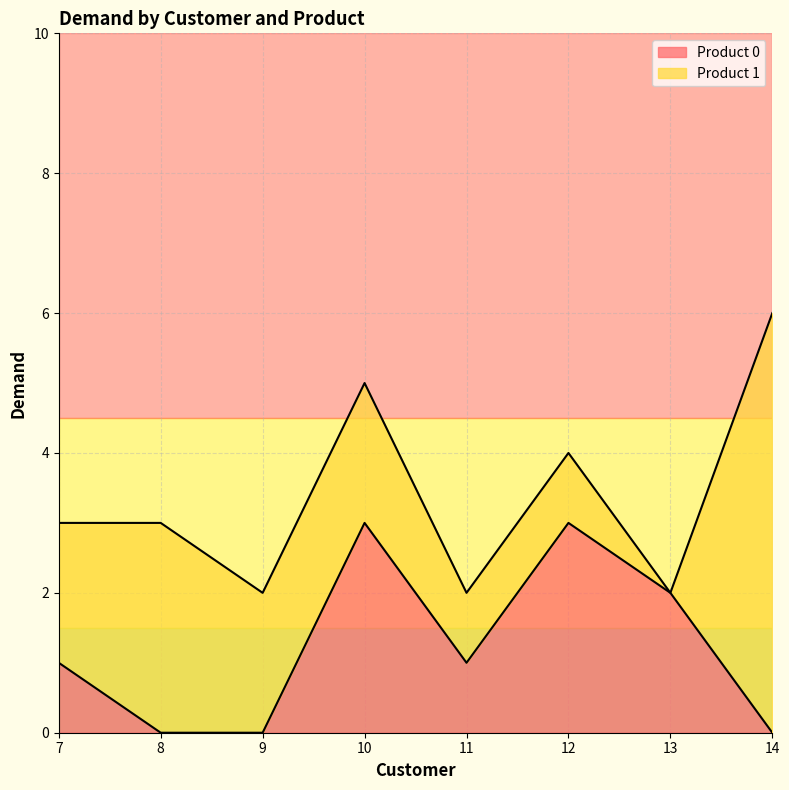

Reading left to right, list the values for the Product 0 series.

1	0	0	3	1	3	2	0